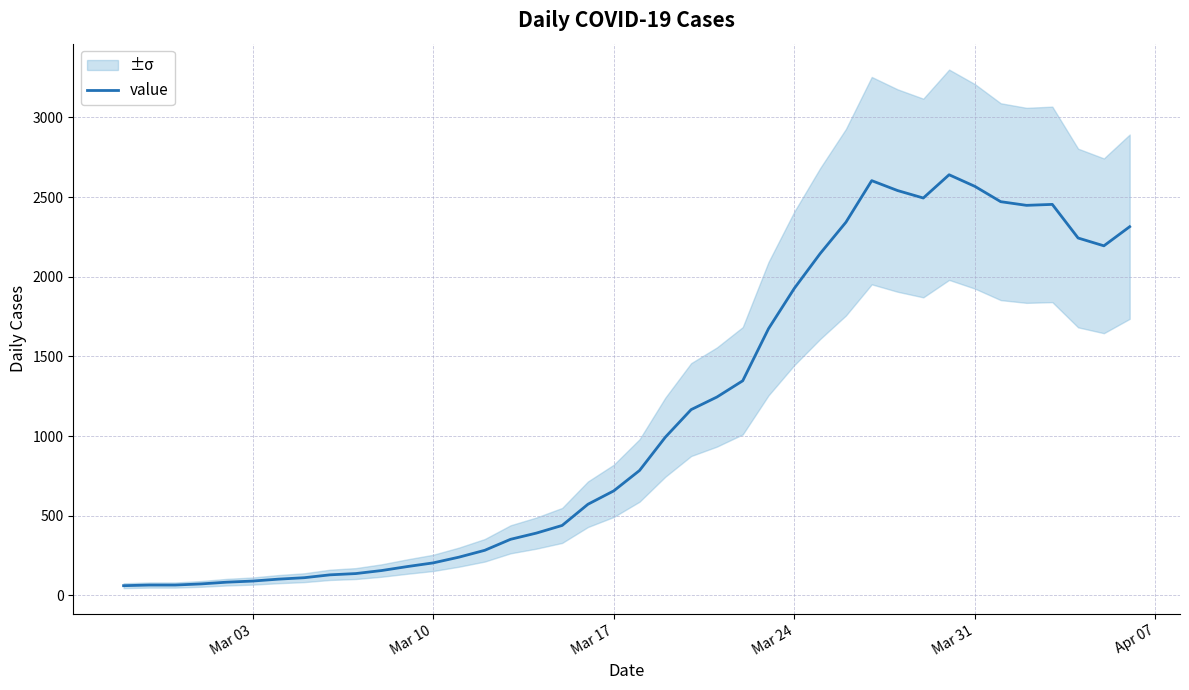

What is the smallest value displayed?

61